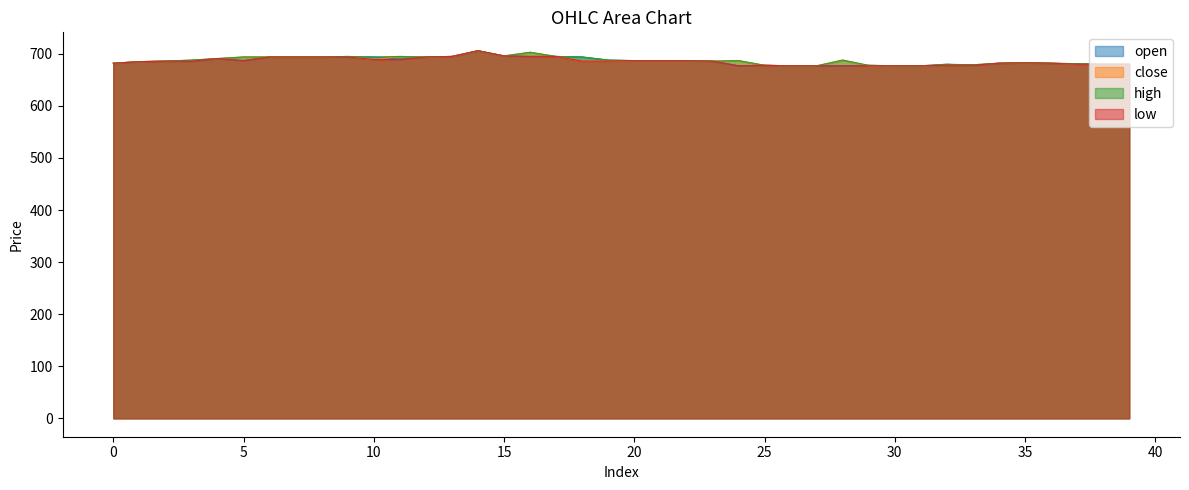

What is the sum of all high values?

27496